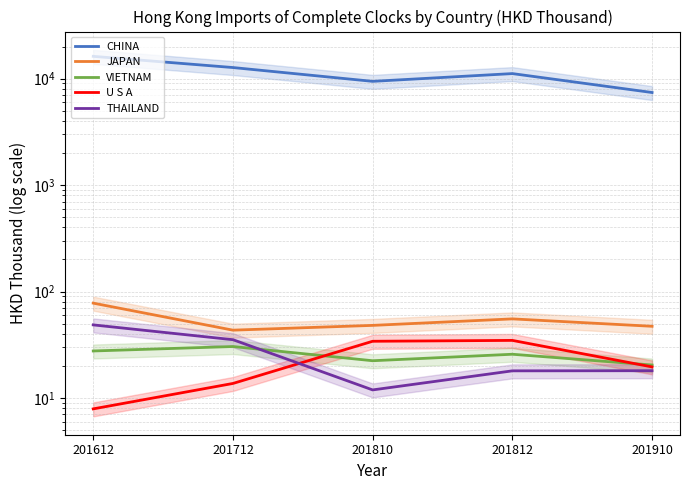

What is the value of the JAPAN point at the 3rd from the left?

48.1